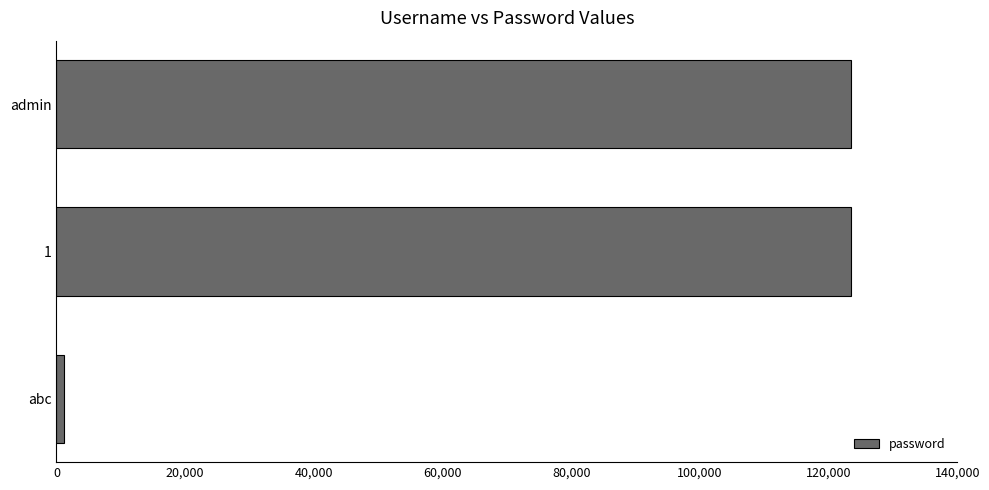

What is the ratio of the value at admin to the value at 1?

1.0